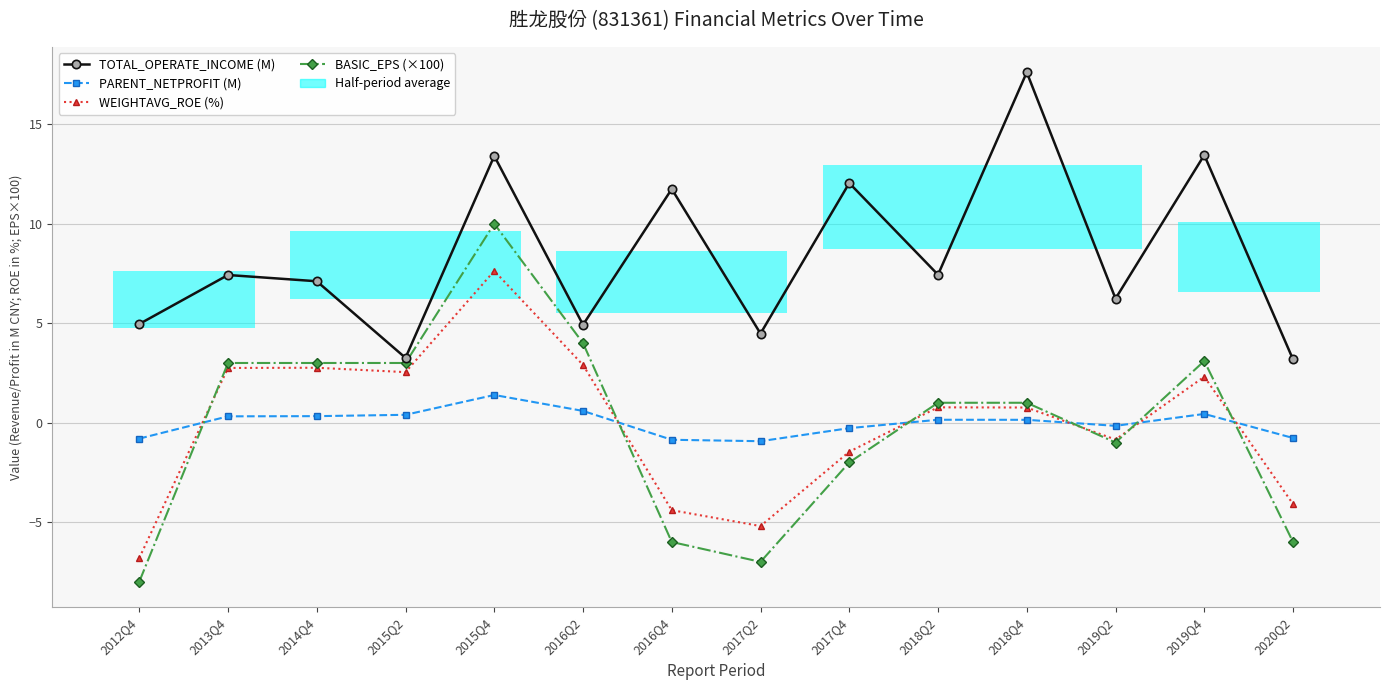

The value of WEIGHTAVG_ROE (%) at 2017Q4 is -0.6. True or false?

False